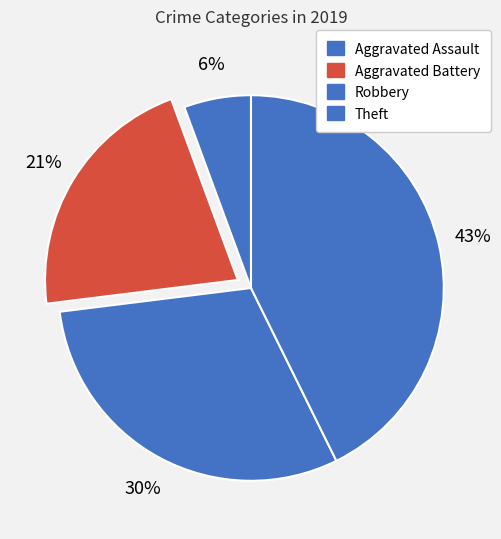

Which slice is the largest?

Theft